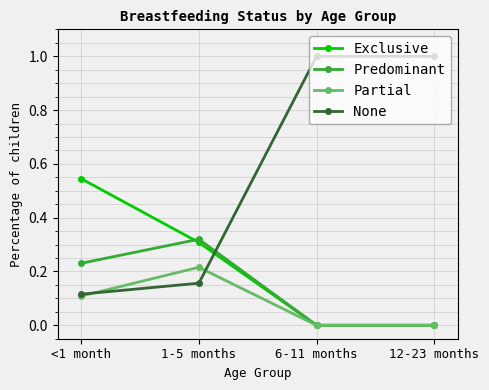

How many lines are shown in the chart?

4